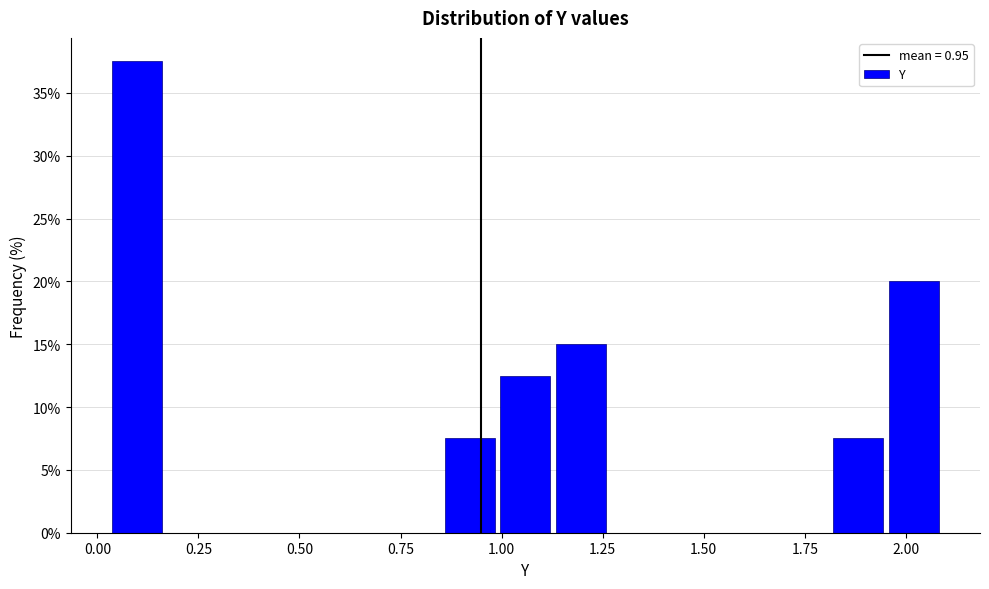

Around what value on the x-axis is the tallest bar? Give the approximate position of its centre, as read against the axis.

0.10